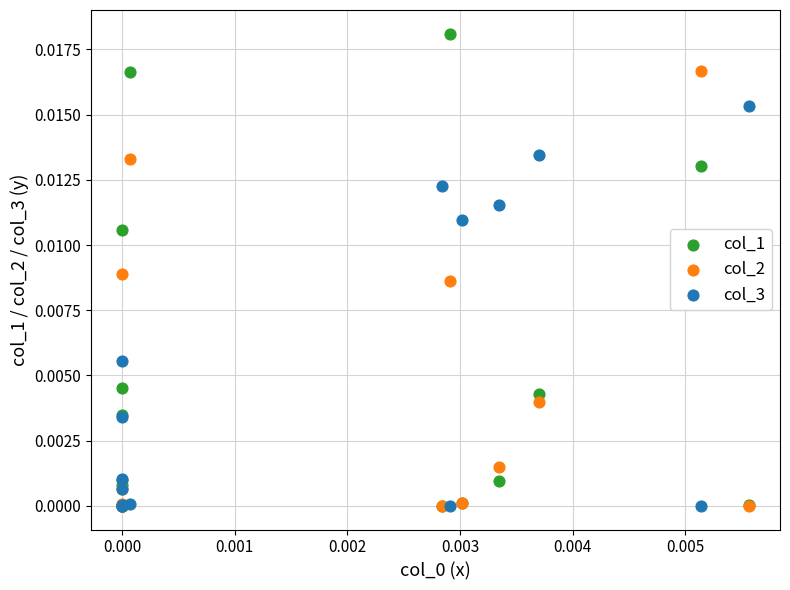

Which series has the widest spread of Y values?

col_1